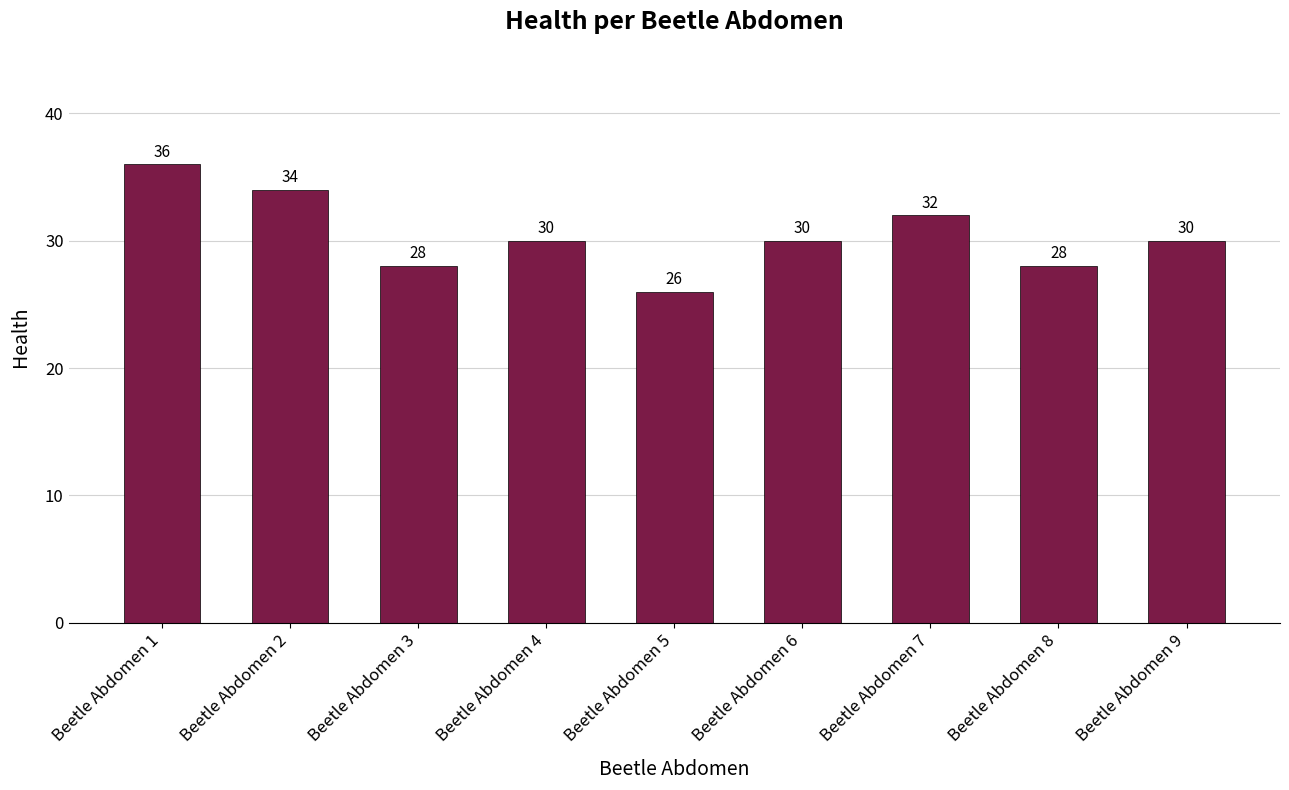

The value at Beetle Abdomen 9 is 8. True or false?

False